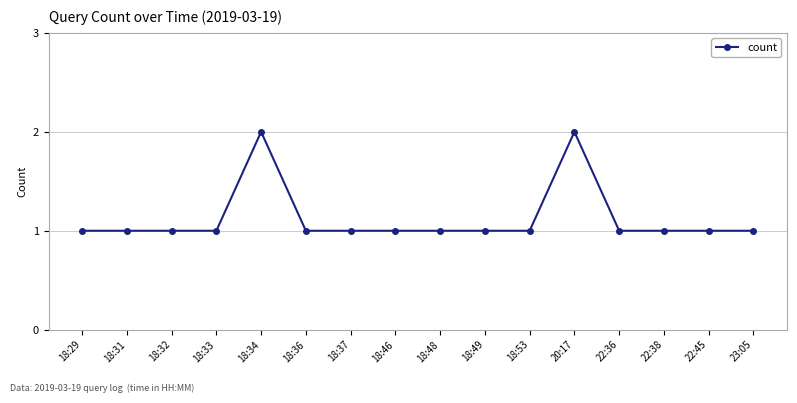

What is the maximum value shown in the chart?

2